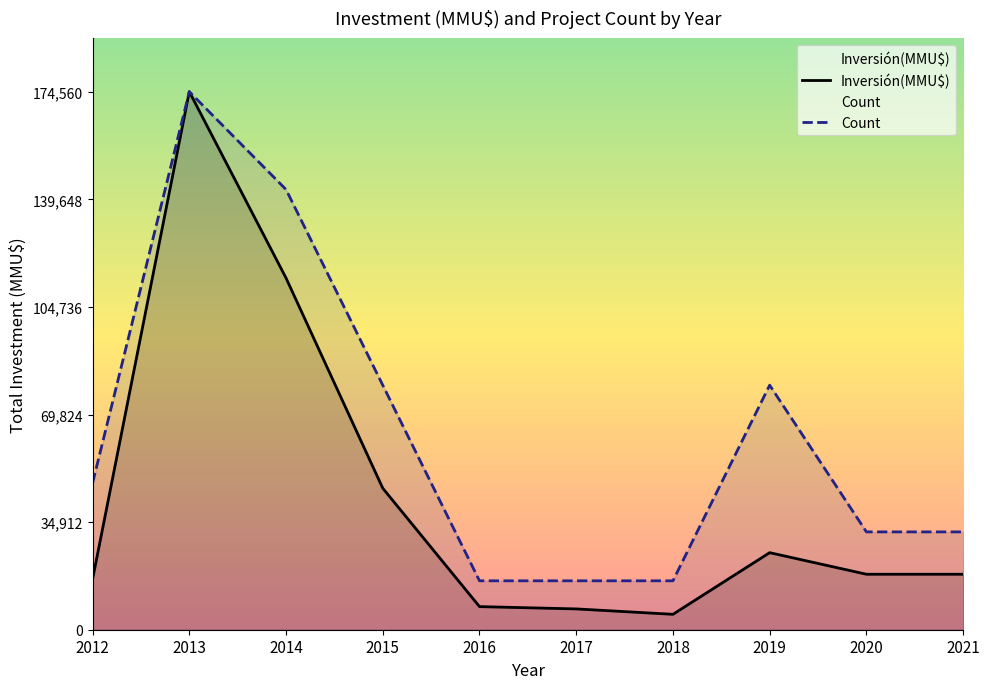

What is the value of the Count point at the 1st from the left?

47607.3